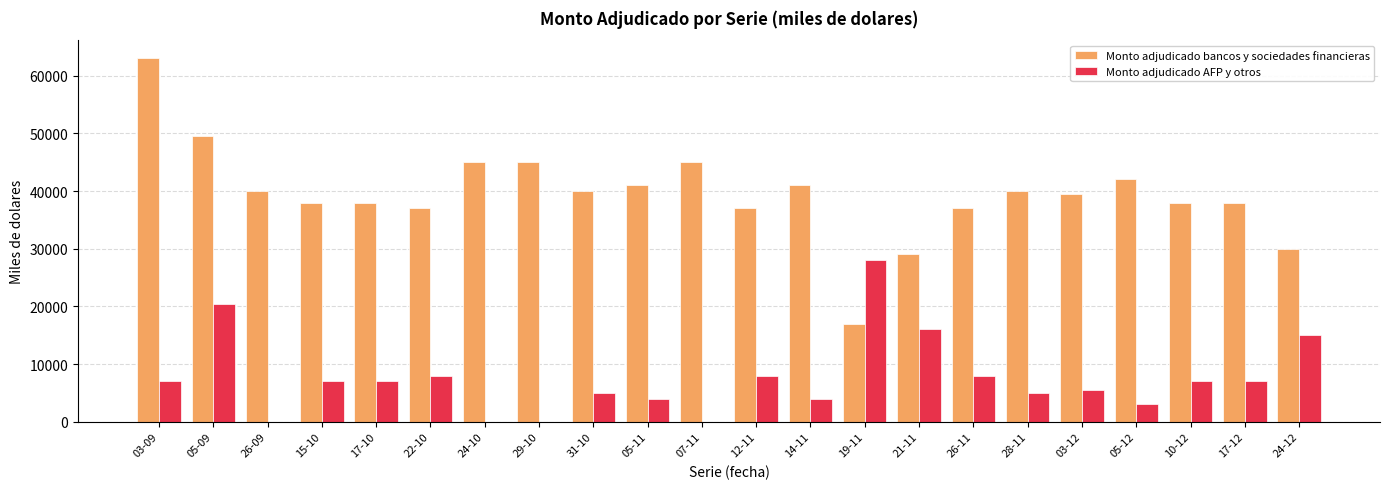

The value of Monto adjudicado AFP y otros at 03-09 is 9193. True or false?

False